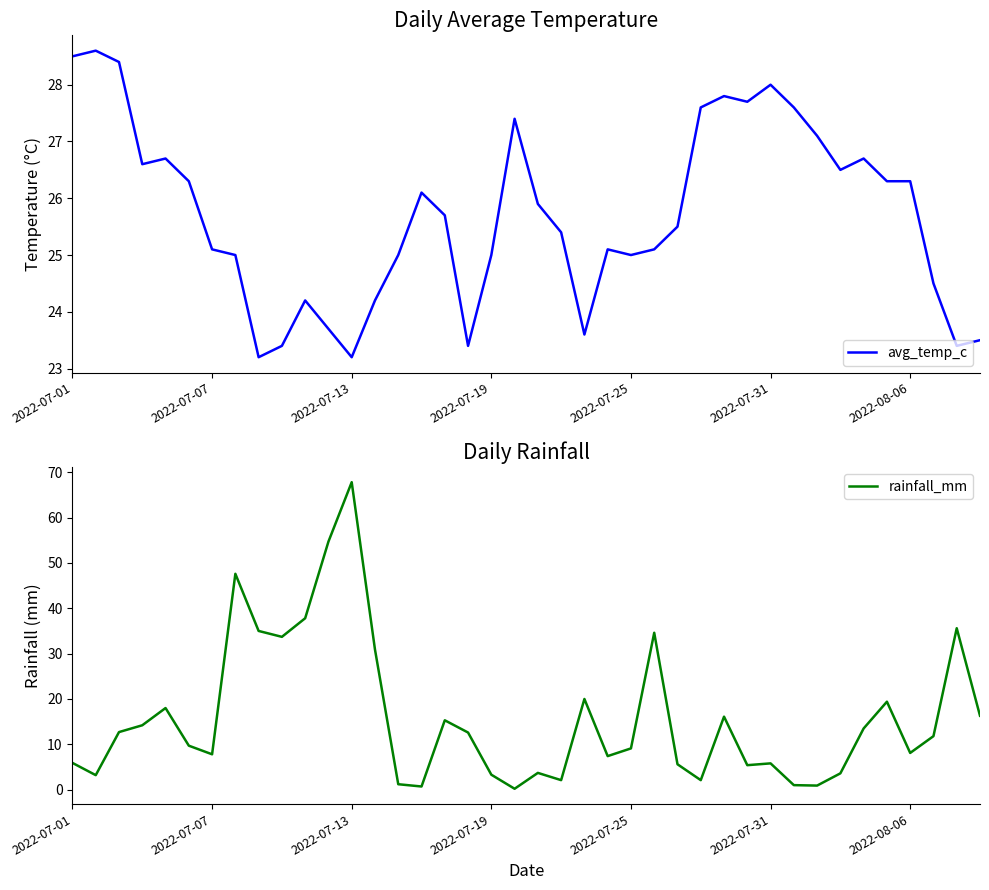

What are all the series names shown in the legend?

avg_temp_c, rainfall_mm